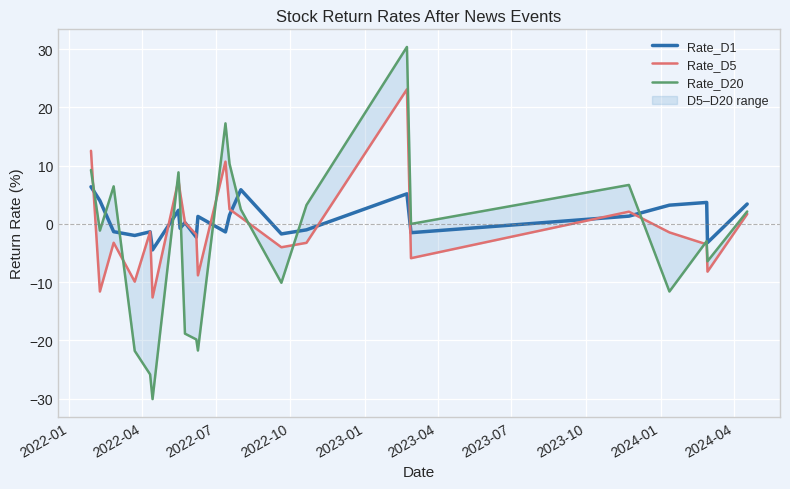

How many data points in Rate_D5 are less than -1?

13